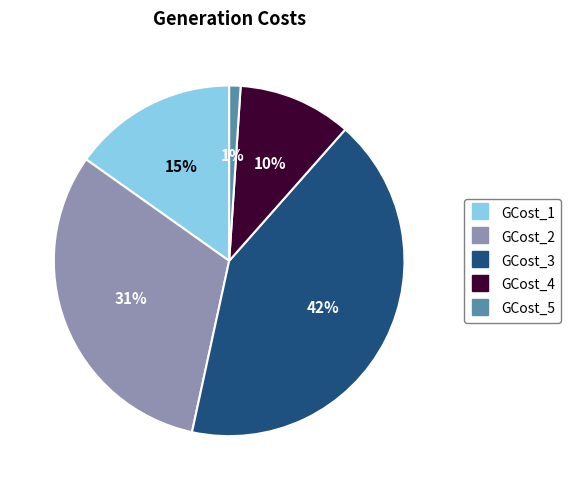

To the nearest percent, what is the combined percentage of GCost_3 and GCost_5?

43%